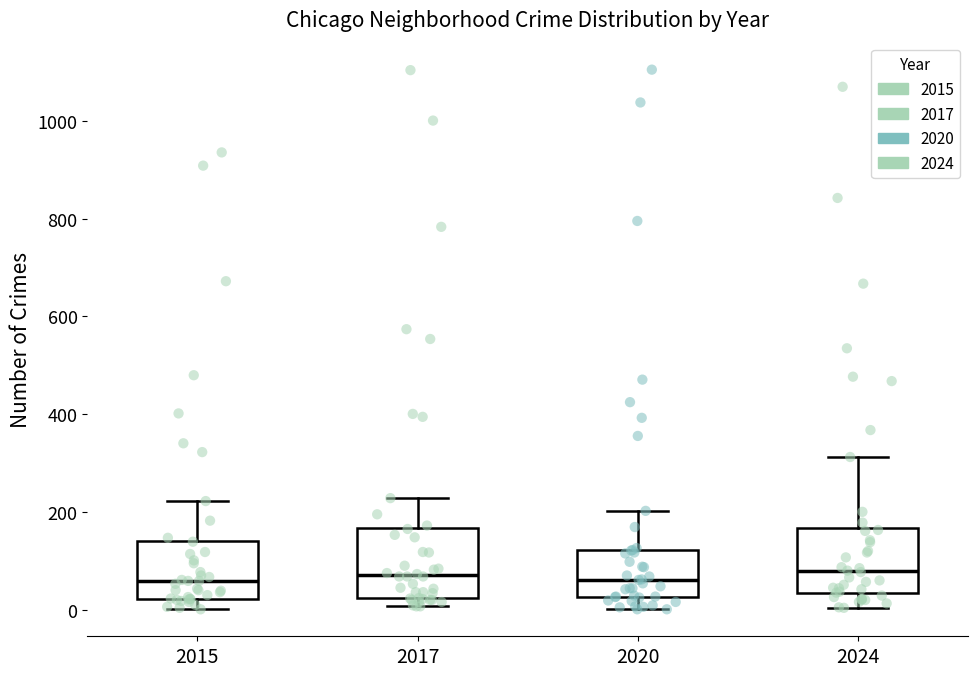

Reading left to right, transcribe this box plot: for each box, give where its median line is, the range the box spans, and where its two whiskers end, as read against the y-axis. The values are not printed on the chart, so give them approximately, as read against the axis.

2015: median 60, box 20 to 140, whiskers 0 to 220
2017: median 80, box 20 to 160, whiskers 0 to 220
2020: median 60, box 20 to 120, whiskers 0 to 200
2024: median 80, box 40 to 160, whiskers 0 to 320